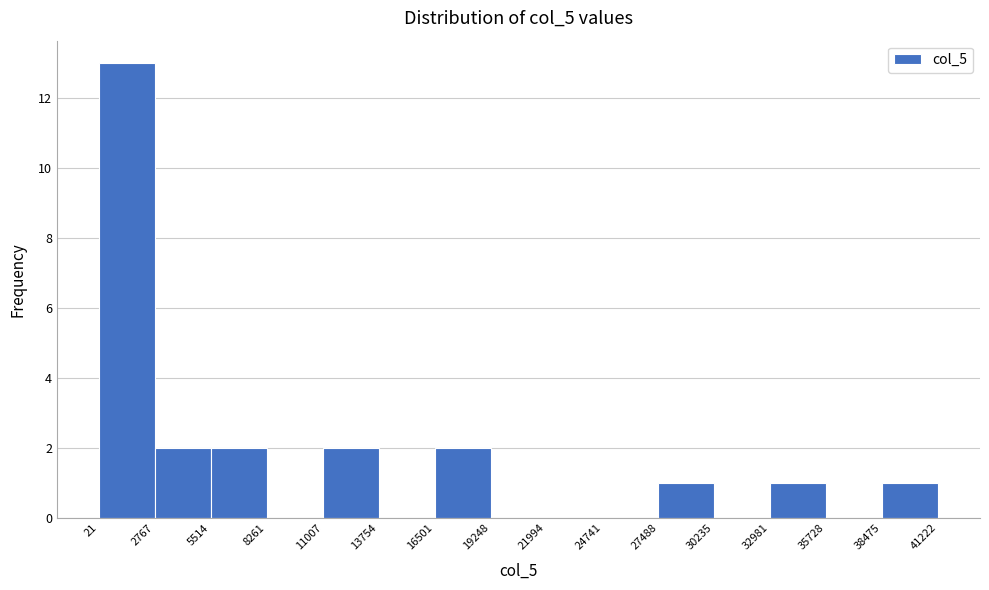

Which range on the x-axis has the tallest bar?

21 to 2767